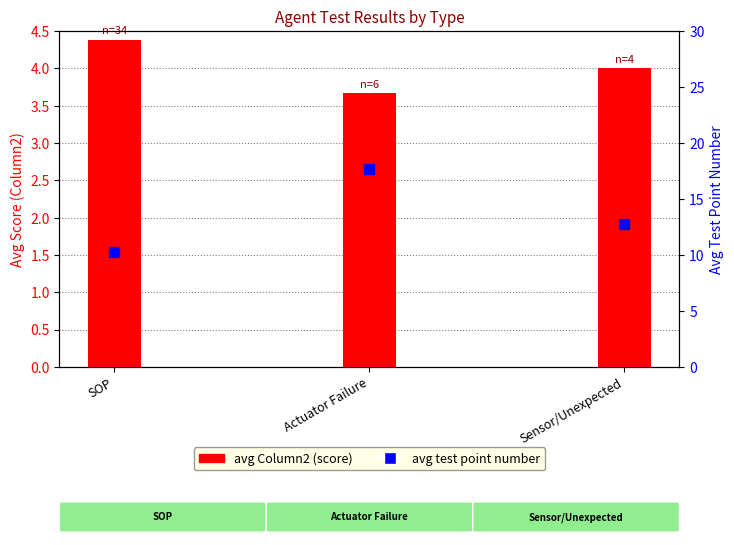

Which series has the largest Y range (max minus min)?

avg test point number